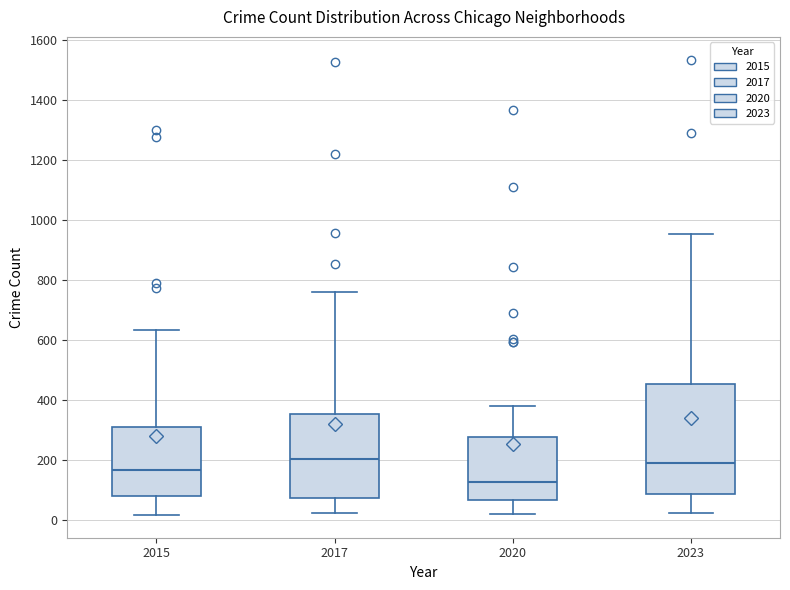

Reading left to right, transcribe this box plot: for each box, give where its median line is, the range the box spans, and where its two whiskers end, as read against the y-axis. The values are not printed on the chart, so give them approximately, as read against the axis.

2015: median 160, box 80 to 320, whiskers 20 to 640
2017: median 200, box 80 to 360, whiskers 20 to 760
2020: median 120, box 60 to 280, whiskers 20 to 380
2023: median 200, box 80 to 460, whiskers 20 to 960